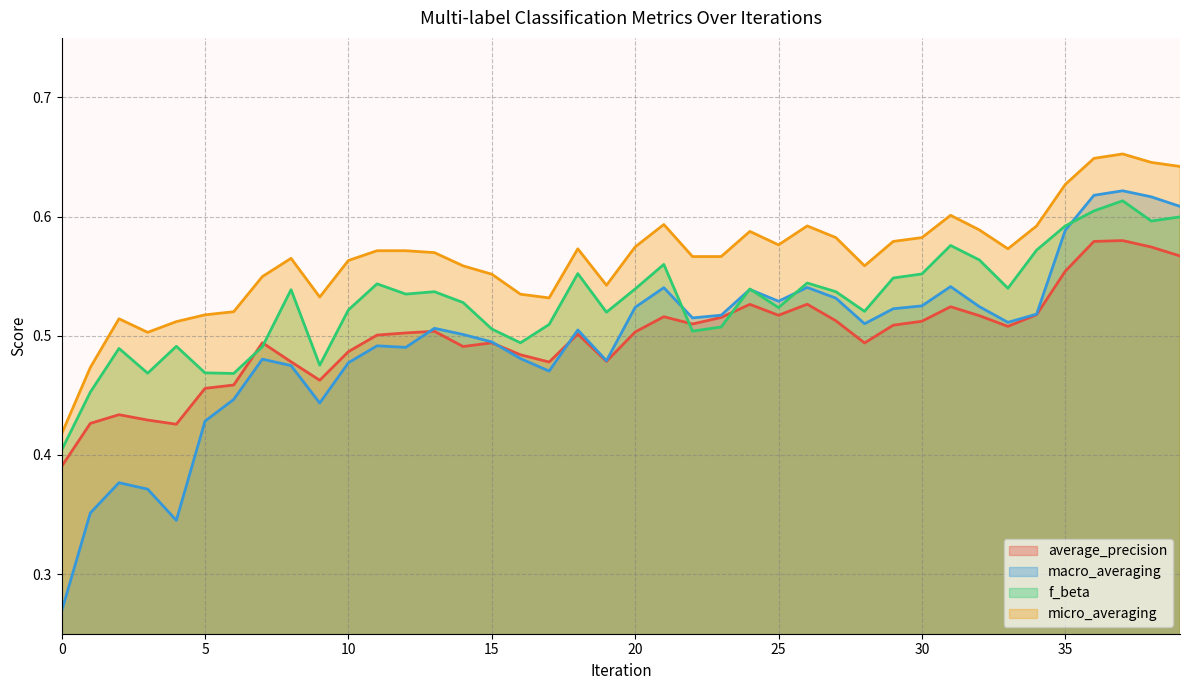

What is the value of the micro_averaging point at the 20th from the left?

0.5